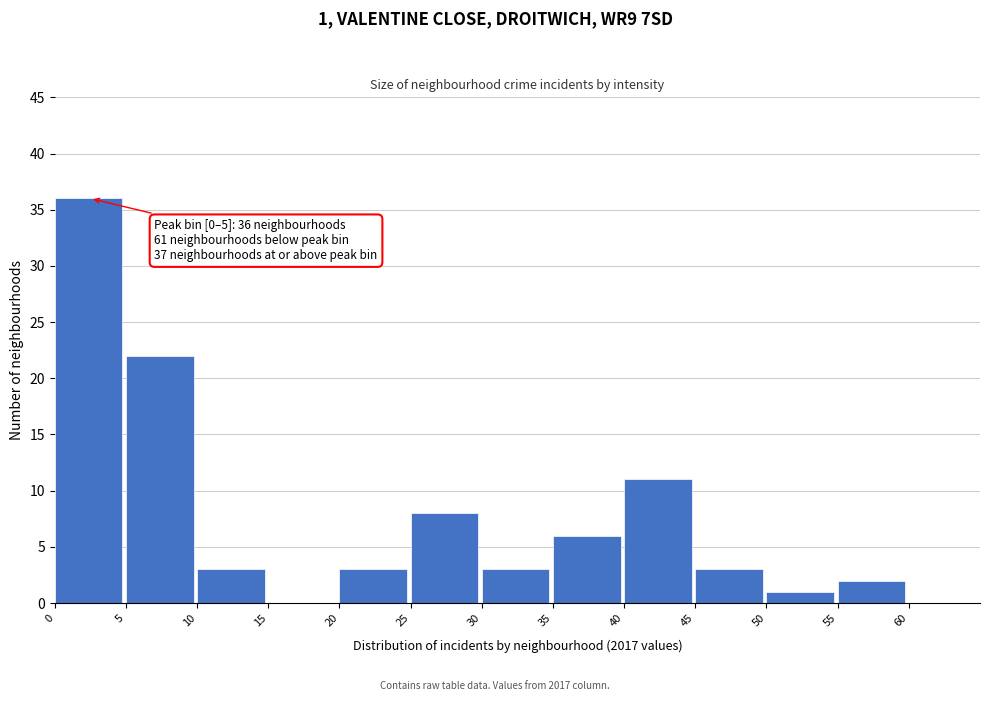

Over which range of the x-axis is the bar tallest?

0 to 5